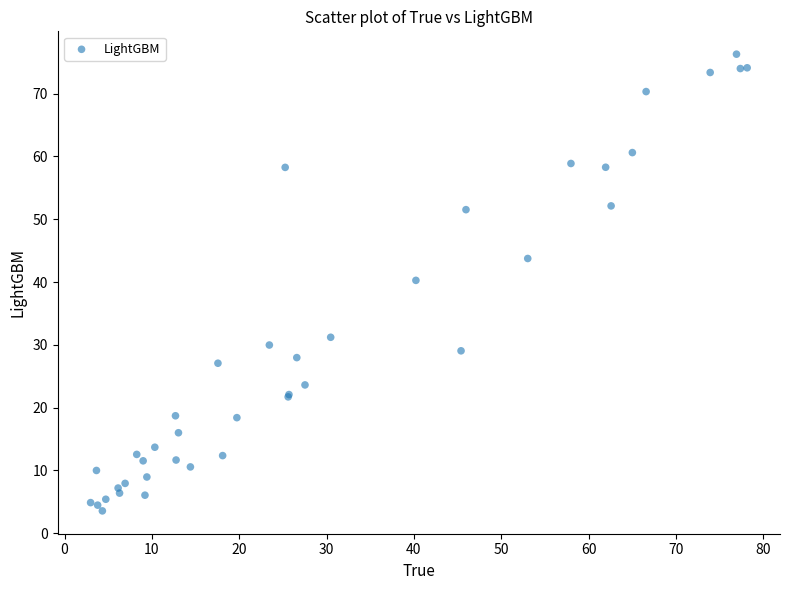

What Y value in the scatter plot is closest to 39?

40.3